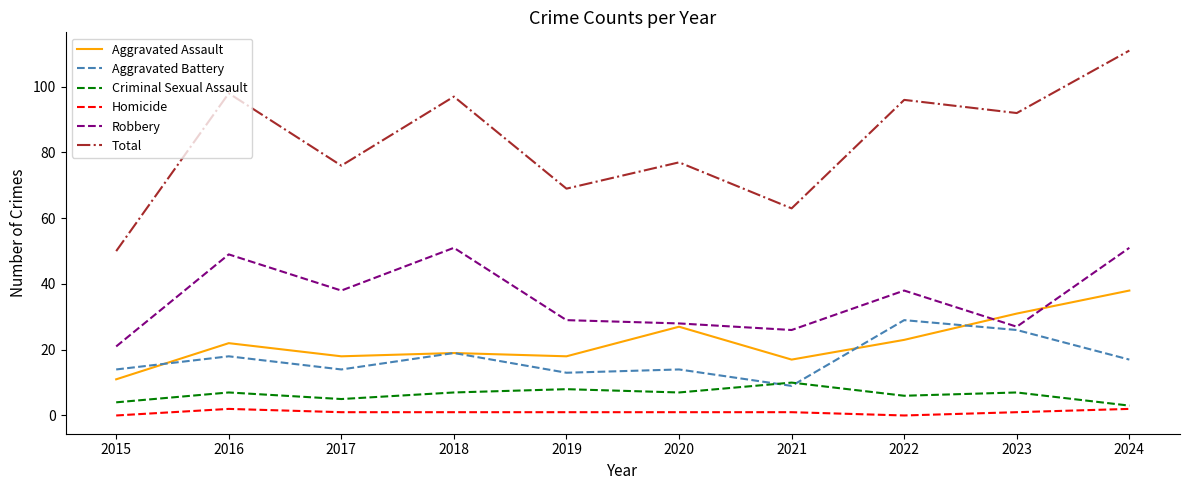

Reading left to right, extract all data points from this chart.

Aggravated Assault: 11	22	18	19	18	27	17	23	31	38
Aggravated Battery: 14	18	14	19	13	14	9	29	26	17
Criminal Sexual Assault: 4	7	5	7	8	7	10	6	7	3
Homicide: 0	2	1	1	1	1	1	0	1	2
Robbery: 21	49	38	51	29	28	26	38	27	51
Total: 50	98	76	97	69	77	63	96	92	111